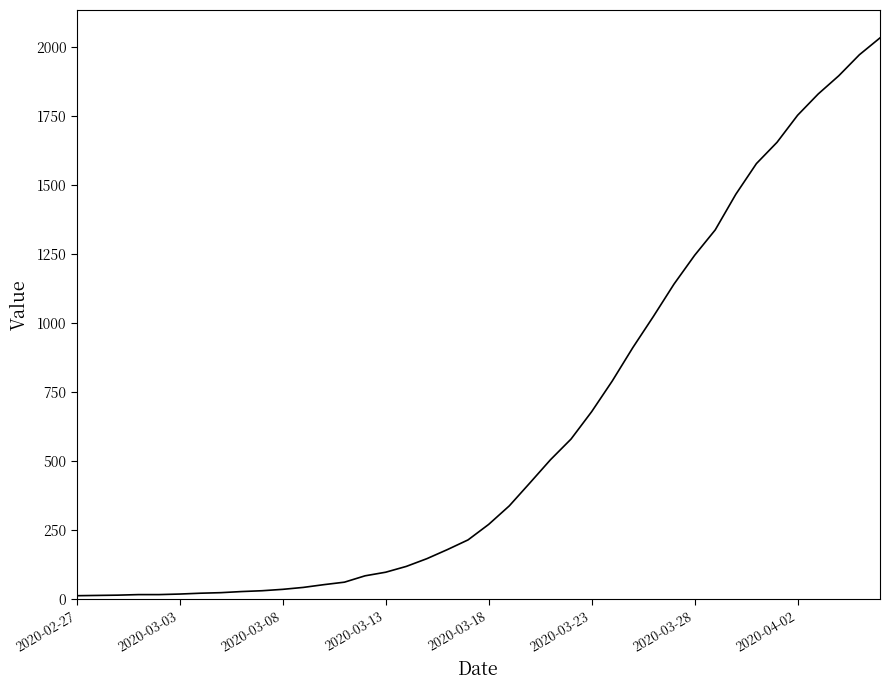

What is the difference between the maximum and minimum values?

2019